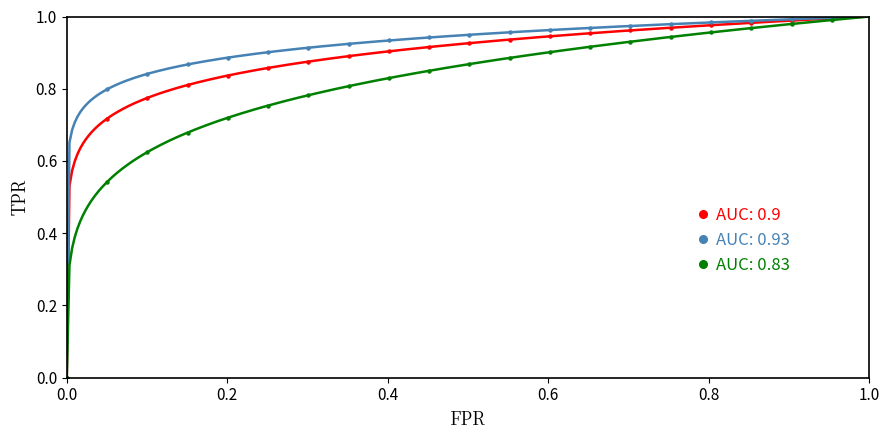

How many distinct data groups are displayed?

3